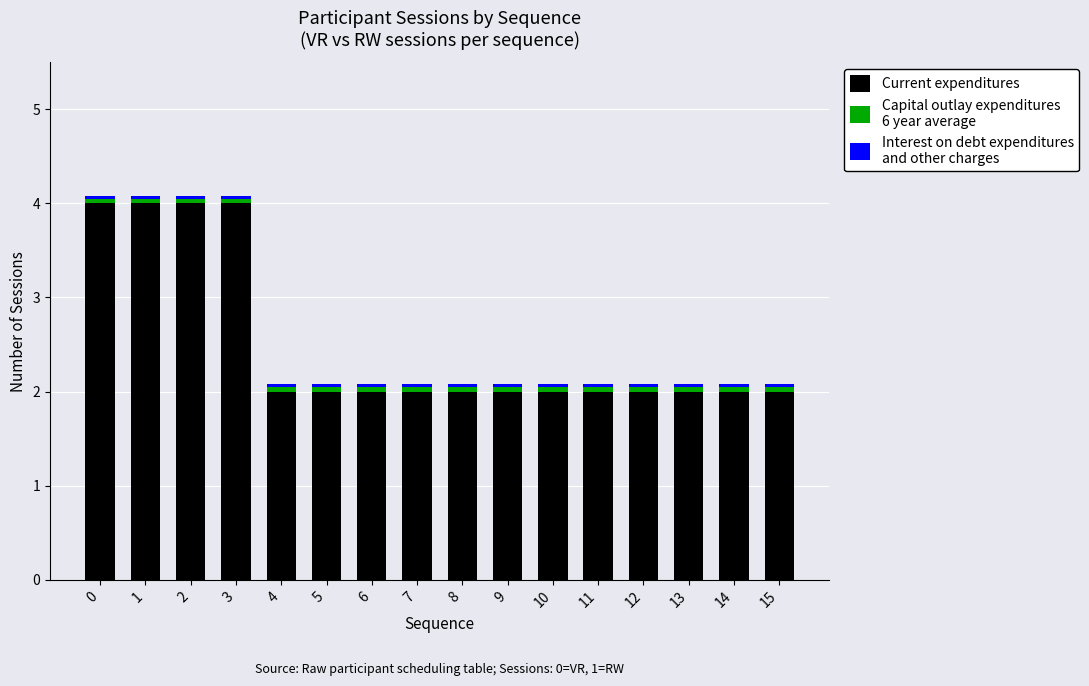

Which has a higher value, 4 or 14?

4